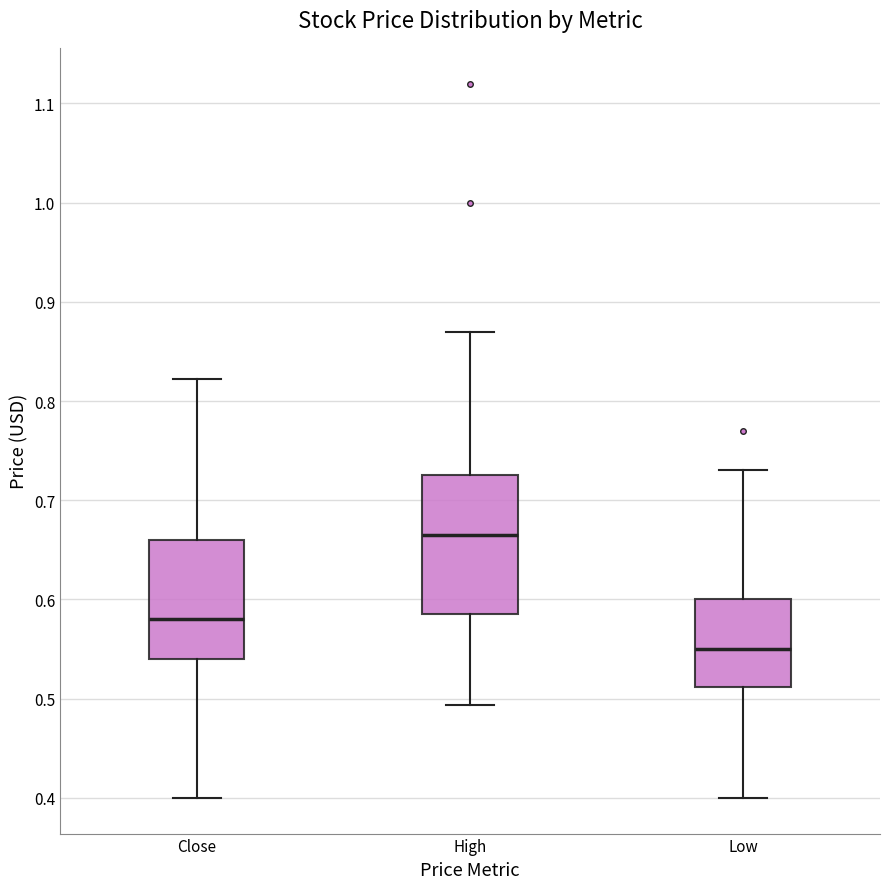

Reading left to right, transcribe this box plot: for each box, give where its median line is, the range the box spans, and where its two whiskers end, as read against the y-axis. The values are not printed on the chart, so give them approximately, as read against the axis.

Close: median 0.58, box 0.54 to 0.66, whiskers 0.40 to 0.82
High: median 0.67, box 0.59 to 0.73, whiskers 0.49 to 0.87
Low: median 0.55, box 0.51 to 0.60, whiskers 0.40 to 0.73